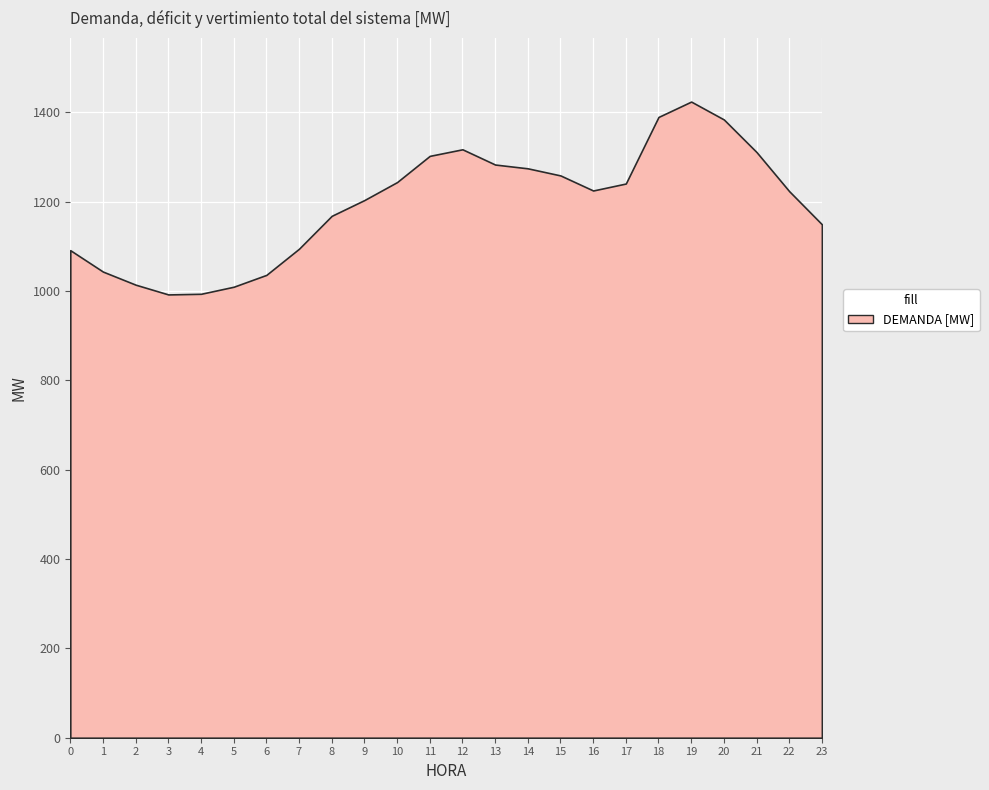

Between 1 and 11, which series saw the biggest shift?

DEMANDA [MW]